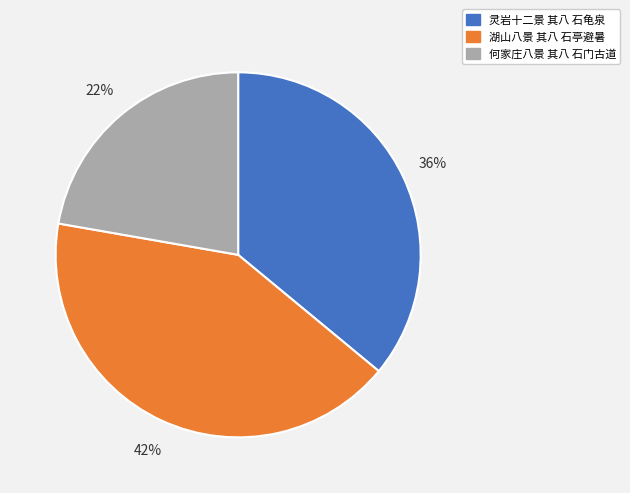

The 灵岩十二景 其八 石龟泉 slice represents 46% of the pie. True or false?

False